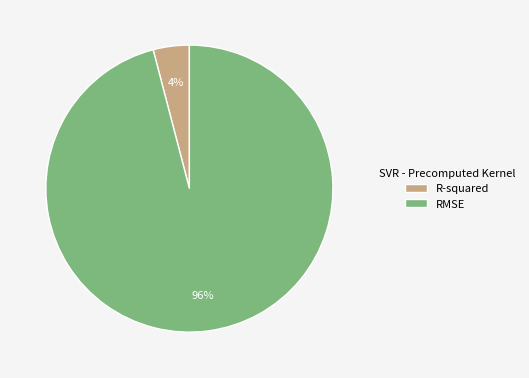

Which category has the smallest portion of the pie?

R-squared